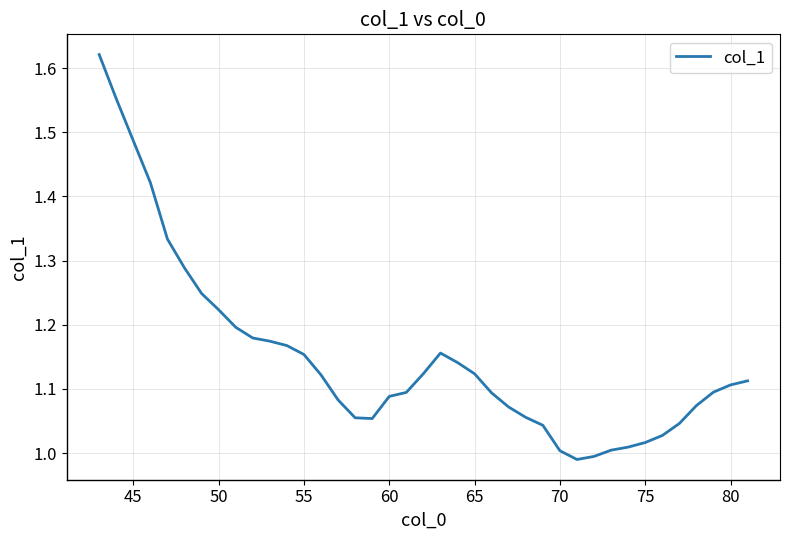

What is the difference between the maximum and minimum values?

0.6